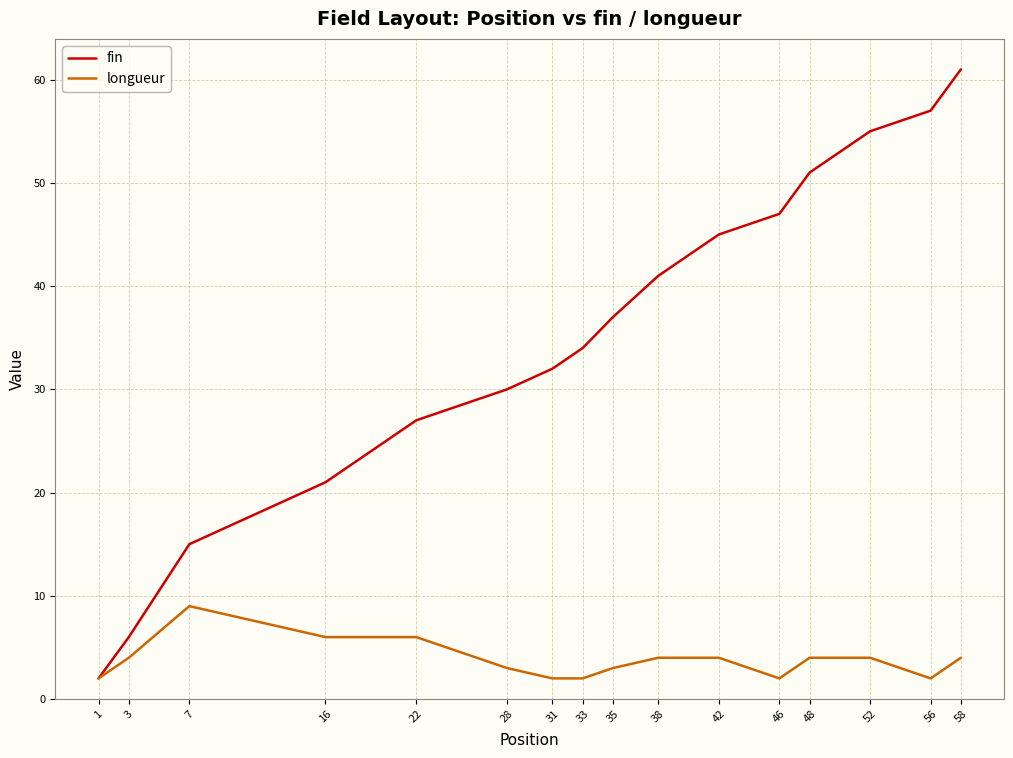

Which series has the widest spread of values?

fin